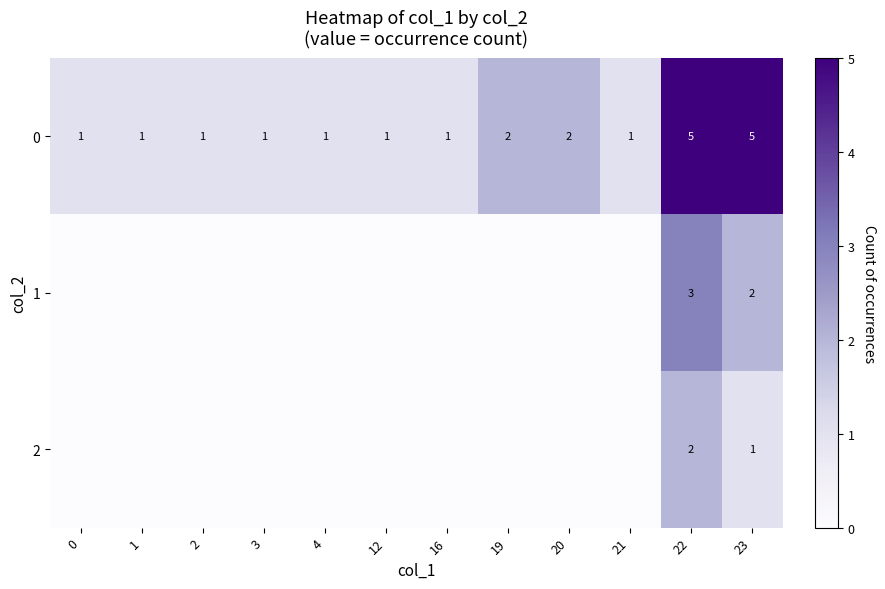

The value of 1 at 22 is 3. True or false?

True